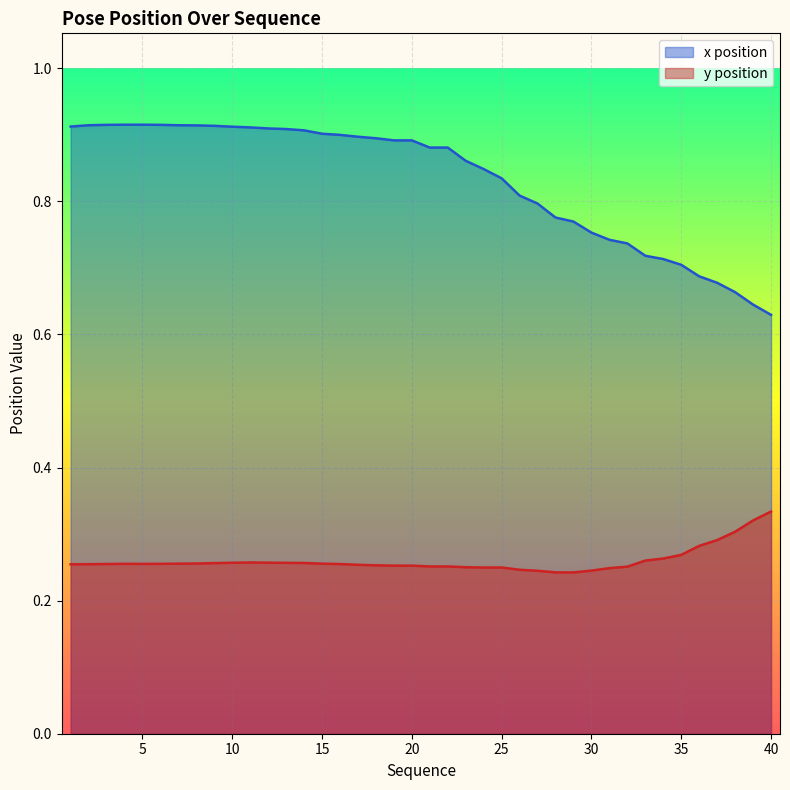

Reading left to right, list all the values displayed in this chart.

x: 1=0.9	2=0.9	3=0.9	4=0.9	5=0.9	6=0.9	7=0.9	8=0.9	9=0.9	10=0.9	11=0.9	12=0.9	13=0.9	14=0.9	15=0.9	16=0.9	17=0.9	18=0.9	19=0.9	20=0.9	21=0.9	22=0.9	23=0.9	24=0.8	25=0.8	26=0.8	27=0.8	28=0.8	29=0.8	30=0.8	31=0.7	32=0.7	33=0.7	34=0.7	35=0.7	36=0.7	37=0.7	38=0.7	39=0.6	40=0.6
y: 1=0.3	2=0.3	3=0.3	4=0.3	5=0.3	6=0.3	7=0.3	8=0.3	9=0.3	10=0.3	11=0.3	12=0.3	13=0.3	14=0.3	15=0.3	16=0.3	17=0.3	18=0.3	19=0.3	20=0.3	21=0.3	22=0.3	23=0.3	24=0.2	25=0.2	26=0.2	27=0.2	28=0.2	29=0.2	30=0.2	31=0.2	32=0.3	33=0.3	34=0.3	35=0.3	36=0.3	37=0.3	38=0.3	39=0.3	40=0.3